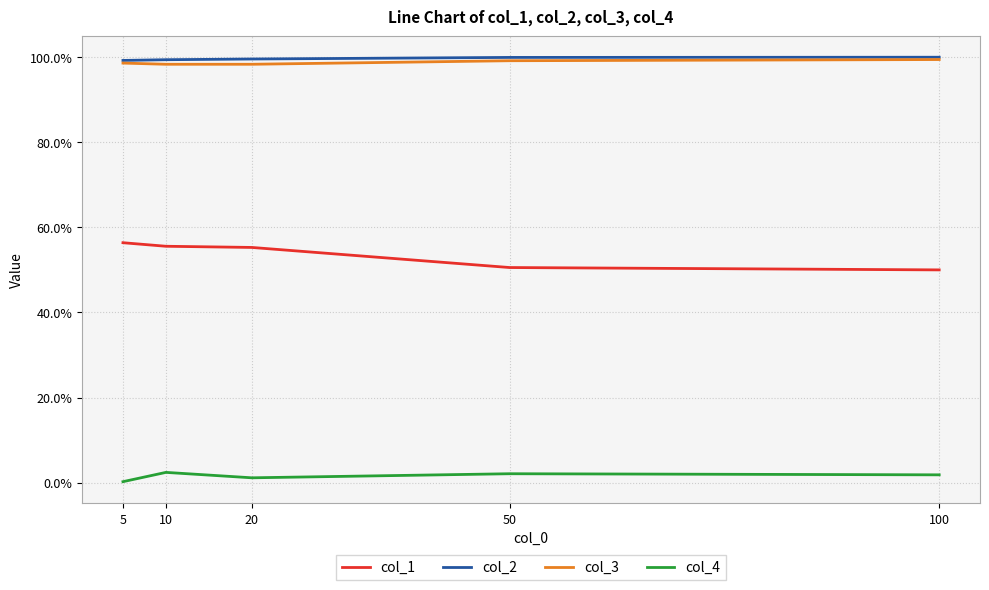

Is this an area chart (filled region under the line)?

No